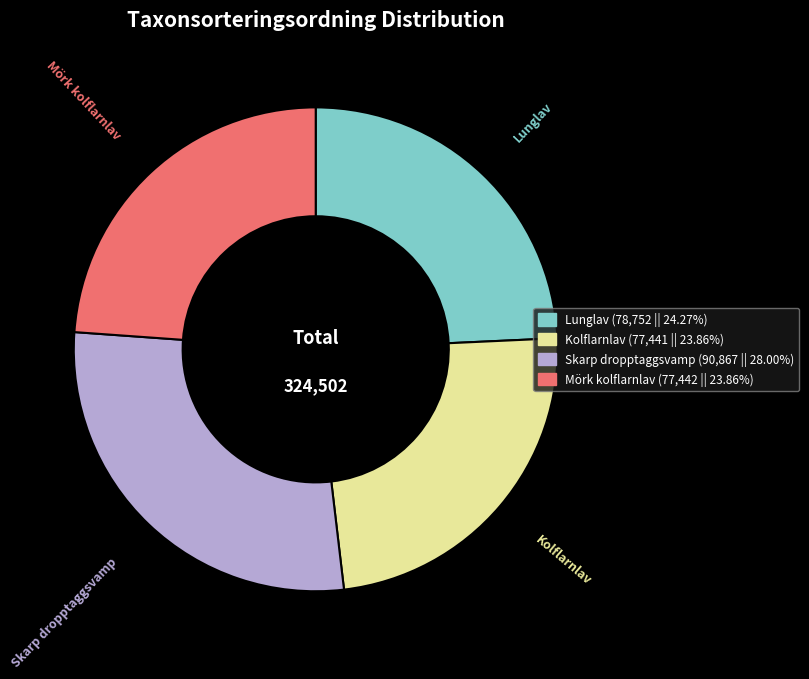

Does Kolflarnlav account for over 50% of the chart?

No